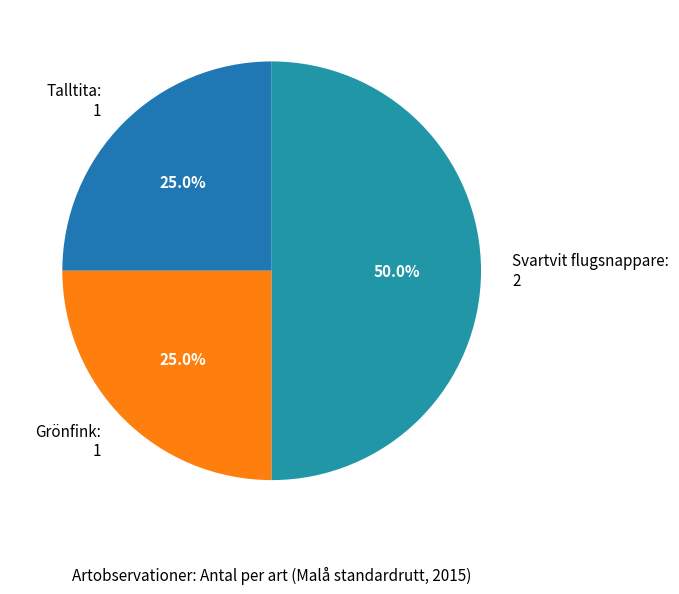

To the nearest percent, what is the combined percentage of Grönfink and Talltita?

50%